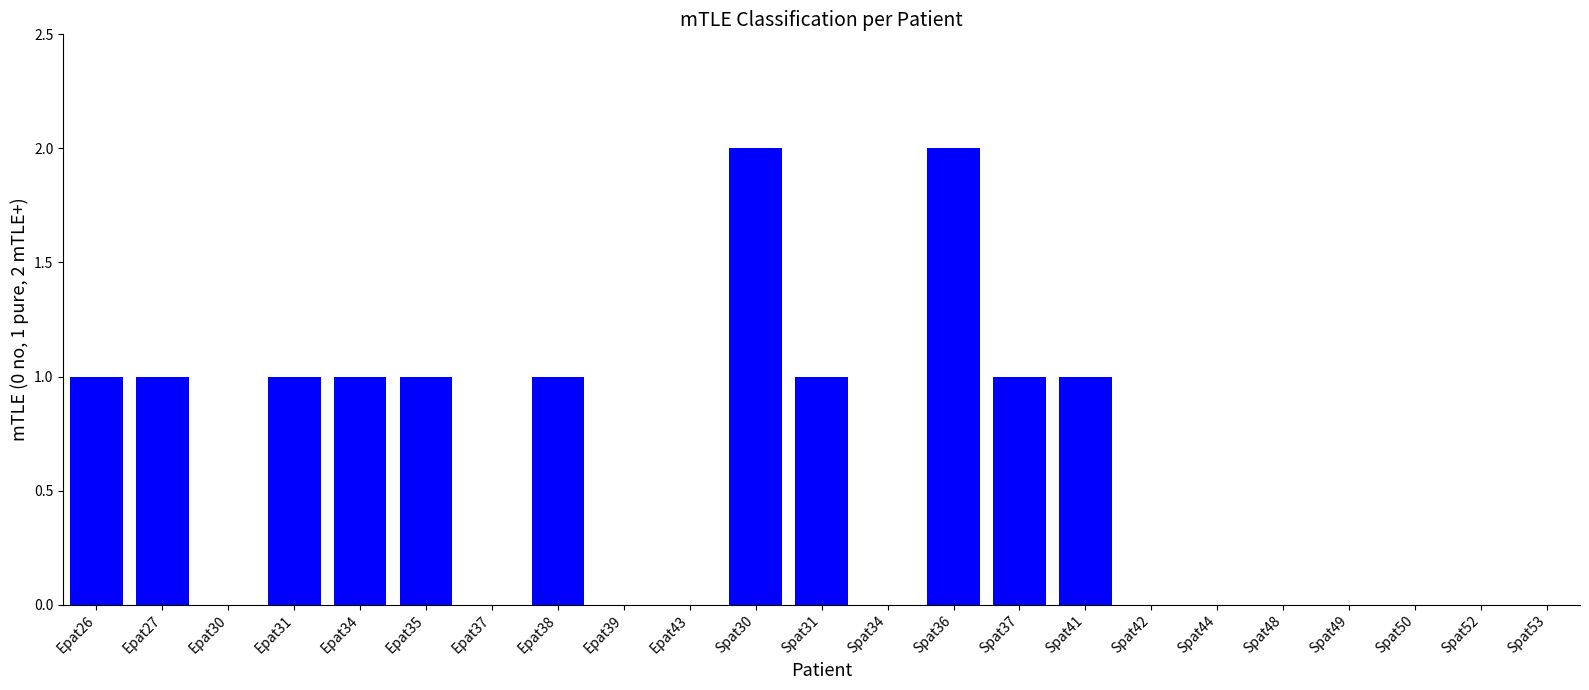

Between Spat36 and Spat52, which is larger?

Spat36